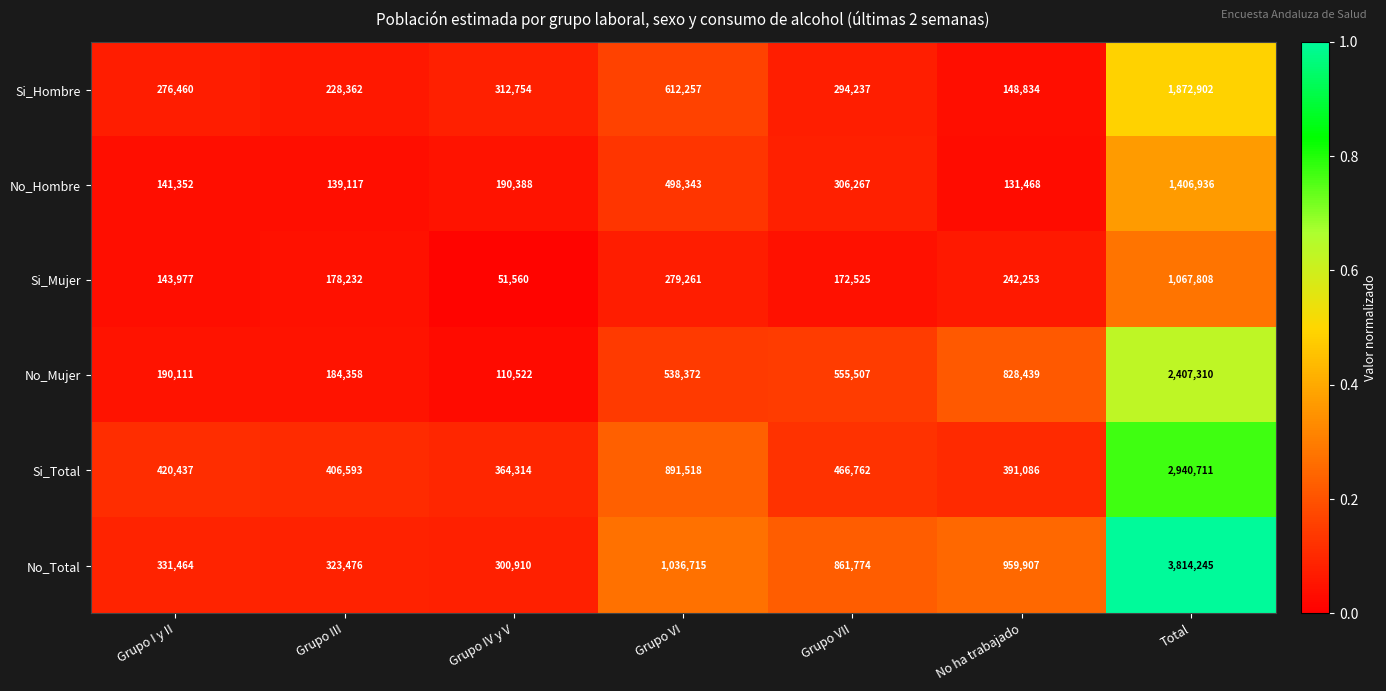

The Si_Mujer series shows 1746342 at Total. True or false?

False